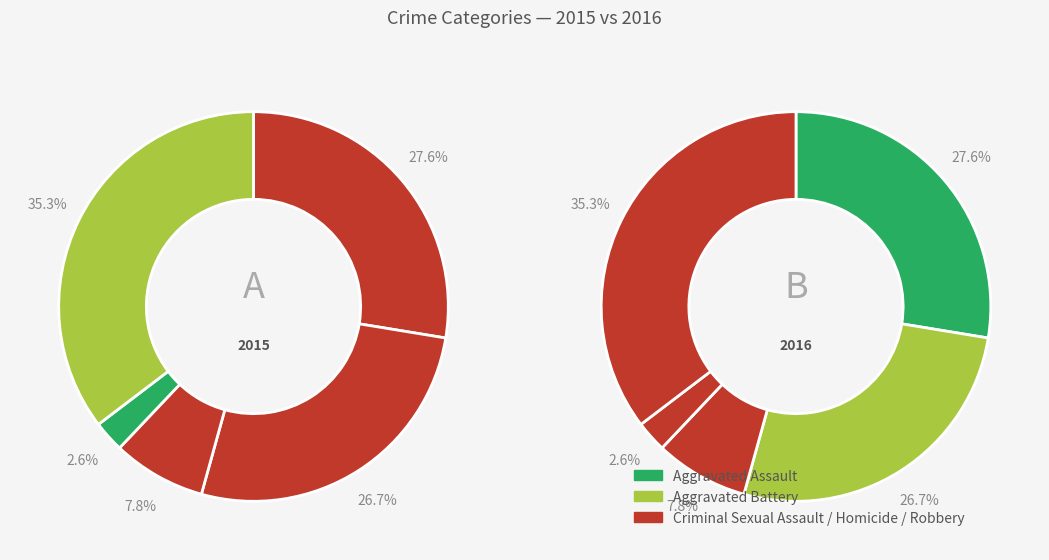

Combined, what portion of the pie is Aggravated Assault and Aggravated Battery?

54.3%